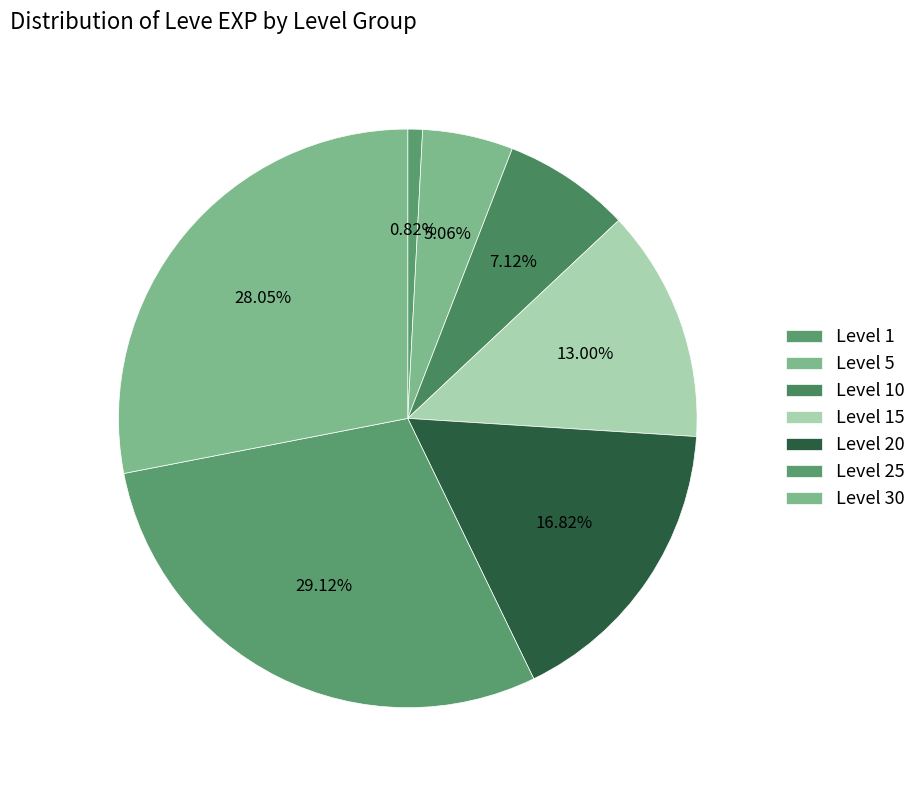

Which slice is the smallest?

Level 1